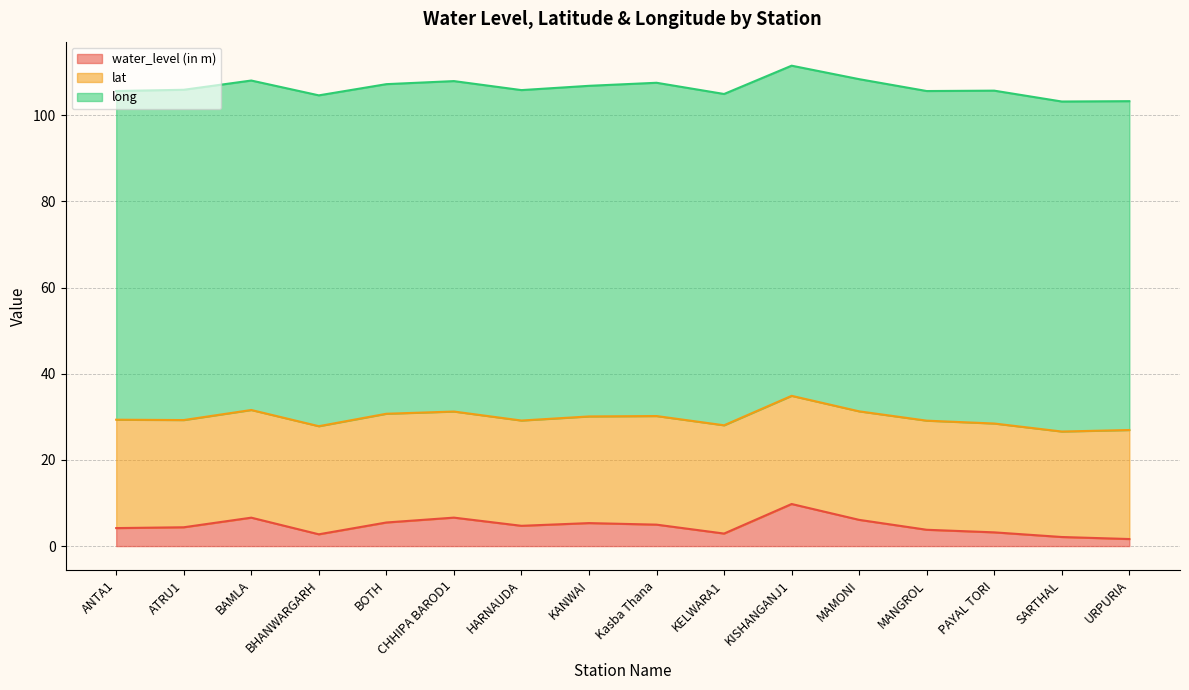

What is the difference between the highest and lowest values at KISHANGANJ1?

66.9